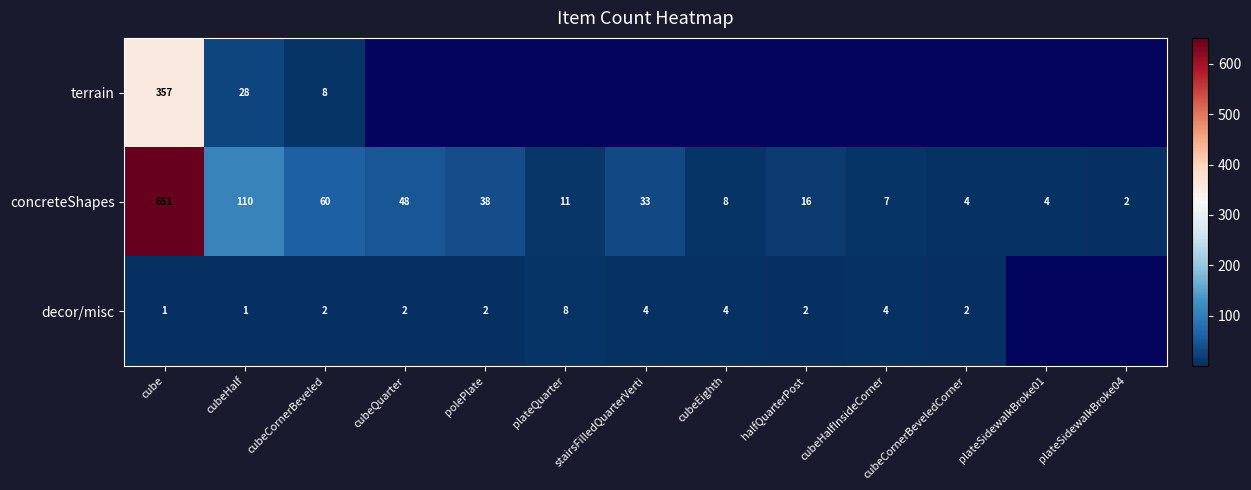

Where does the concreteShapes series first go above 16?

cube